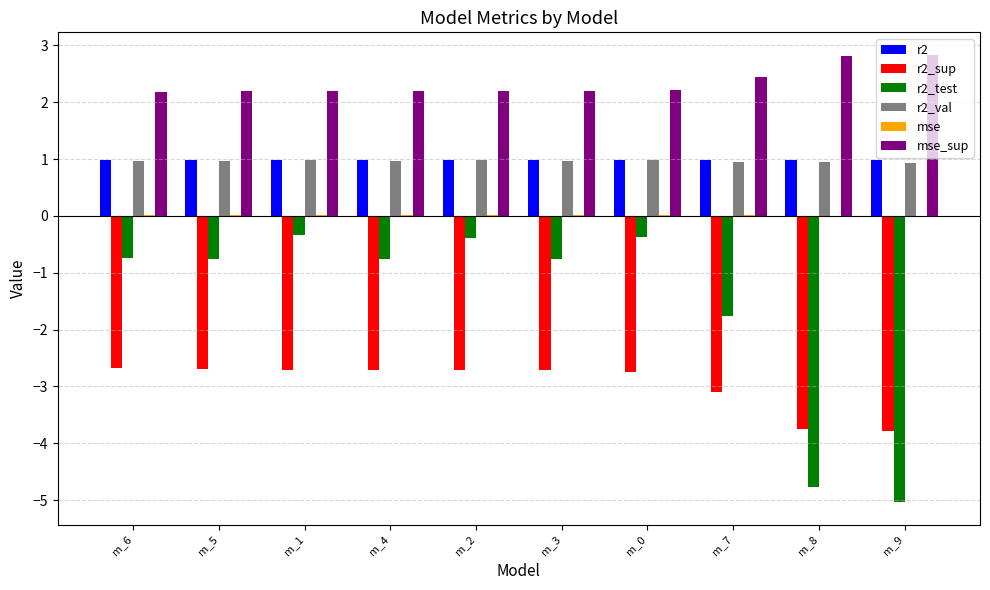

The r2 series shows 0.3 at m_5. True or false?

False